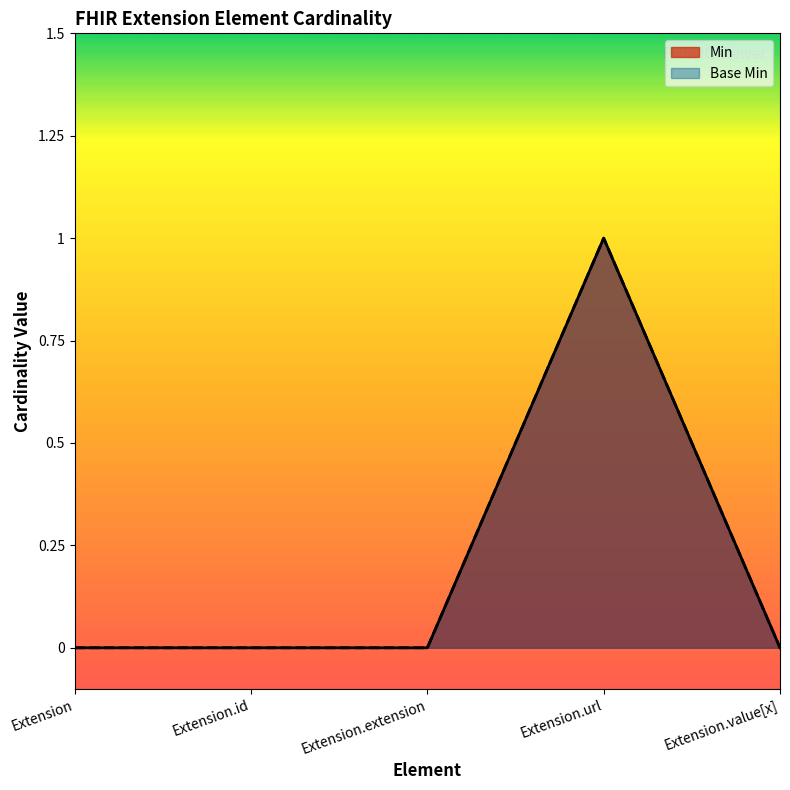

Which series has the widest spread of values?

Min